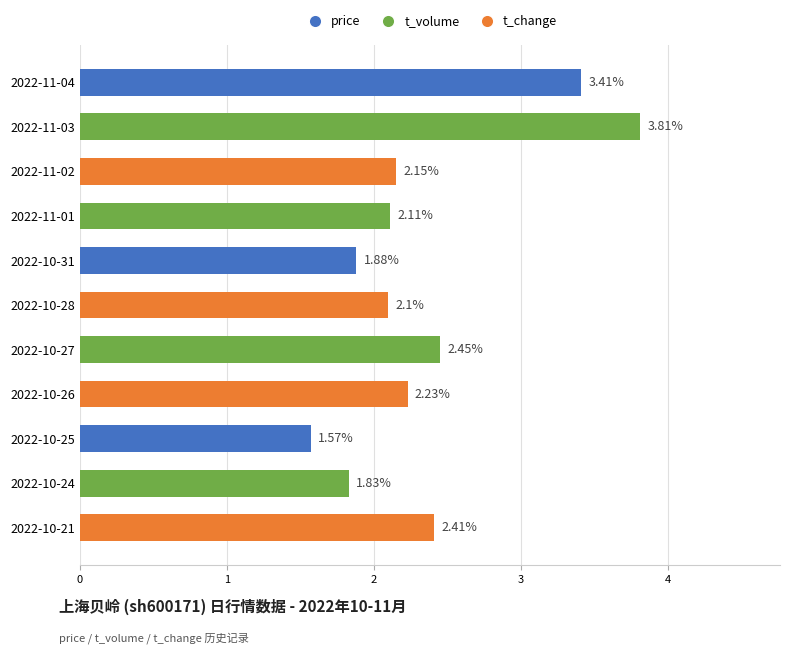

Rank the categories by value from highest to lowest.

2022-11-03, 2022-11-04, 2022-10-27, 2022-10-21, 2022-10-26, 2022-11-02, 2022-11-01, 2022-10-28, 2022-10-31, 2022-10-24, 2022-10-25